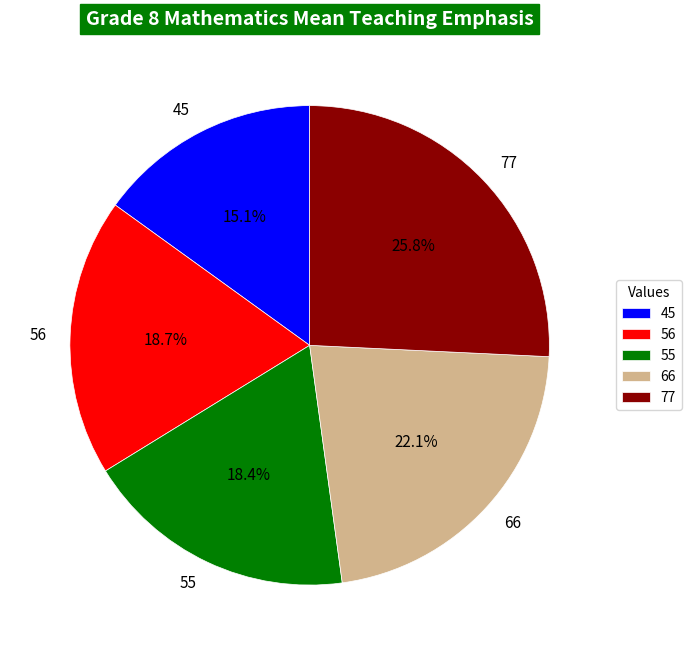

How many slices are in this pie chart?

5